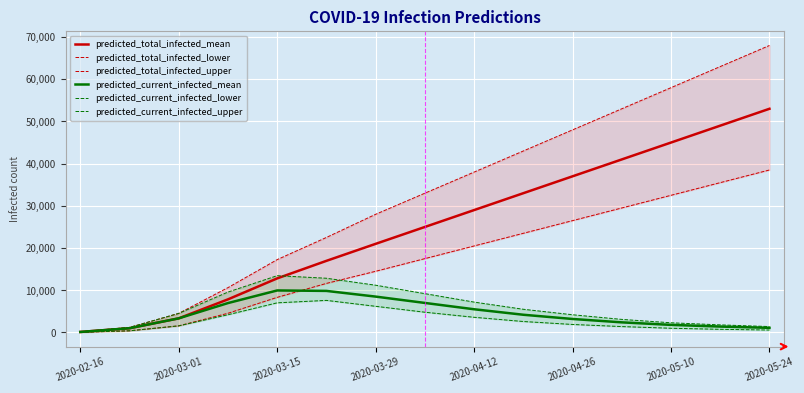

What position from the right is 11?

4